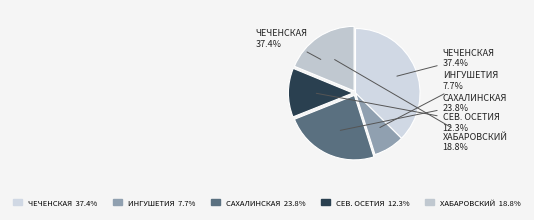

What percentage do Сахалинская область and Чеченская республика together represent?

61.2%